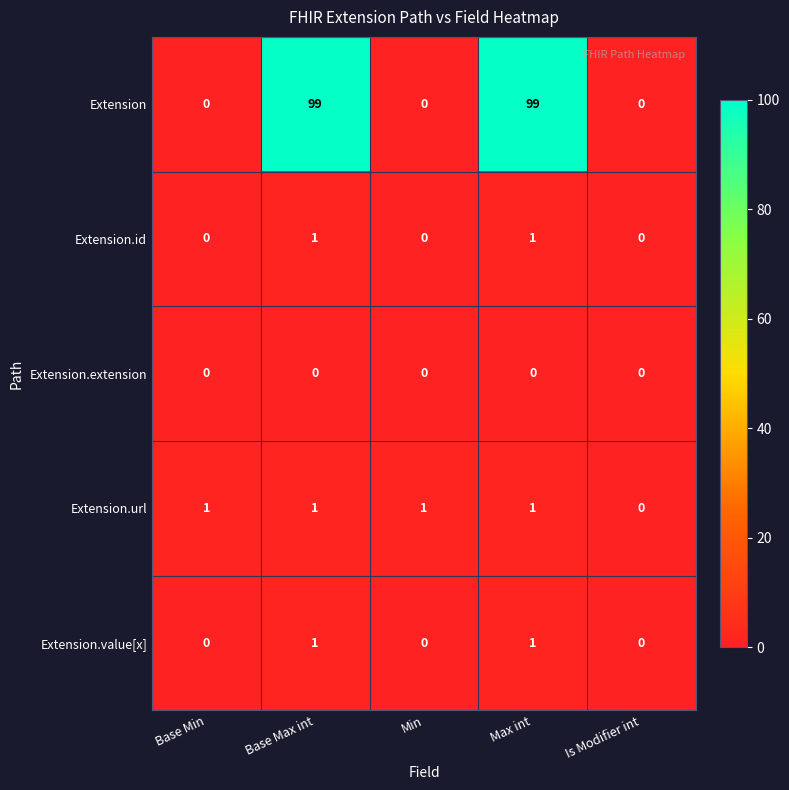

Reading left to right, what are all the values shown in this chart?

Extension: 0	99	0	99	0
Extension.id: 0	1	0	1	0
Extension.extension: 0	0	0	0	0
Extension.url: 1	1	1	1	0
Extension.value[x]: 0	1	0	1	0